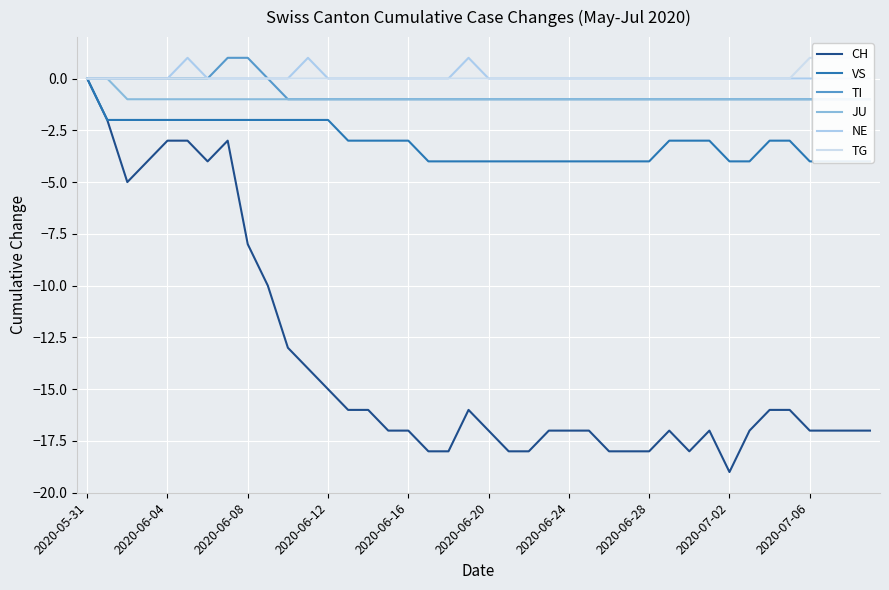

True or false: CH has a value of -17 at 2020-06-24.

True